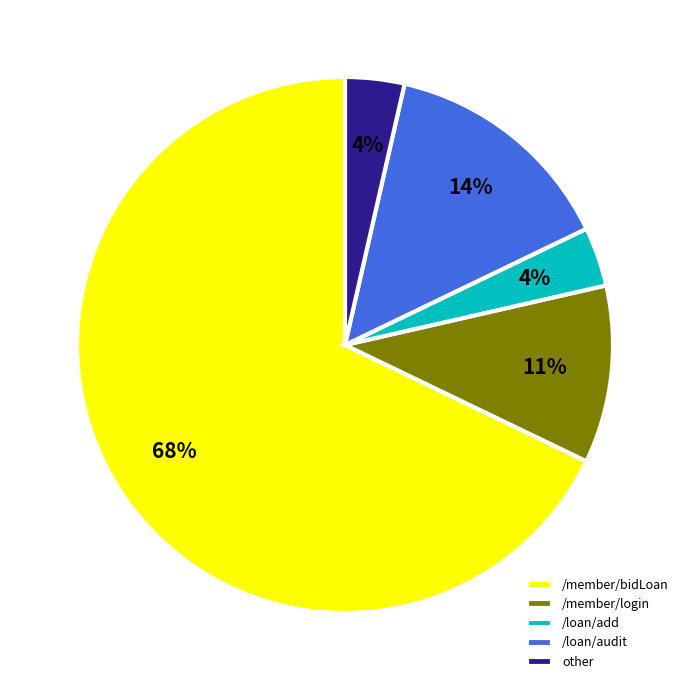

To the nearest percent, what is the average slice percentage?

20%